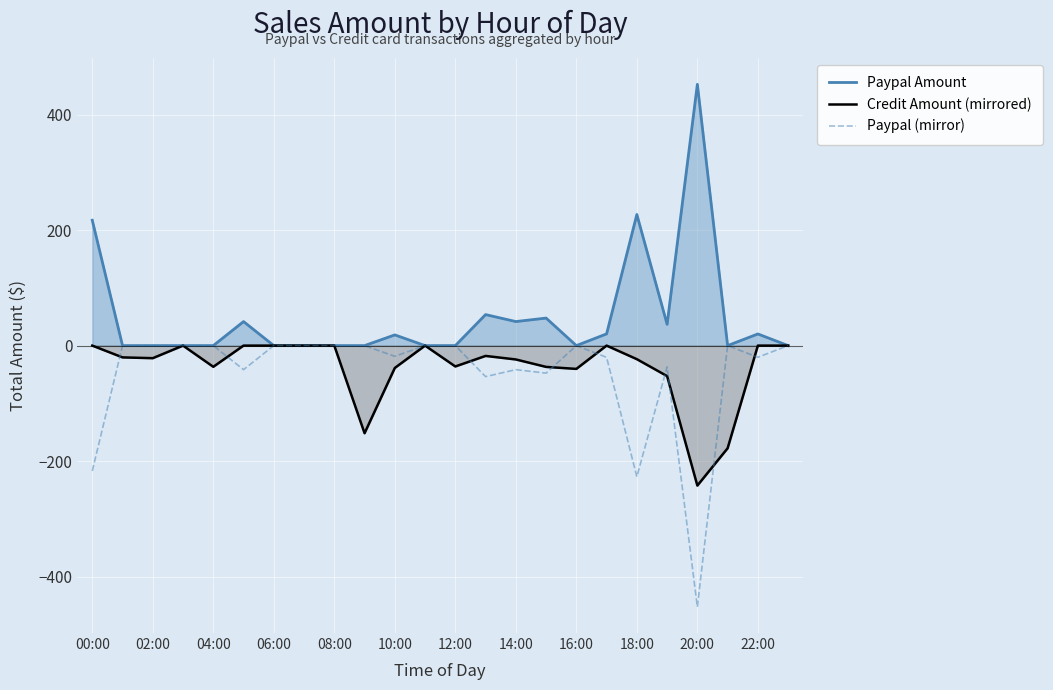

Is it true that Paypal Amount equals 217.0 at 00:00?

True